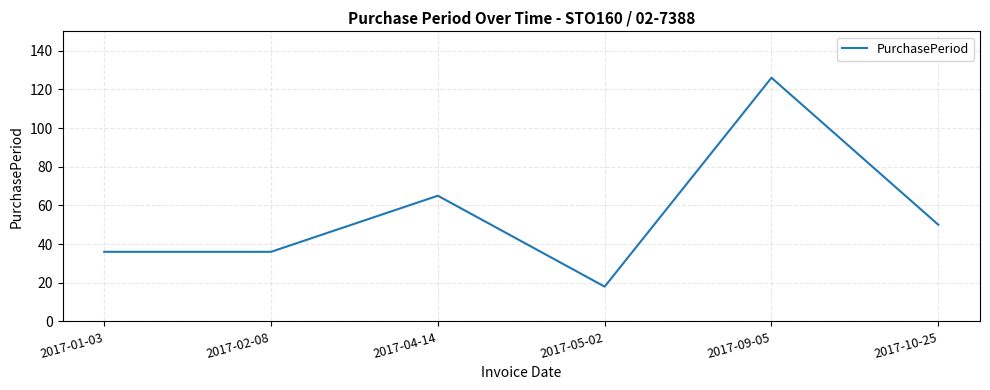

What is the average value?

55